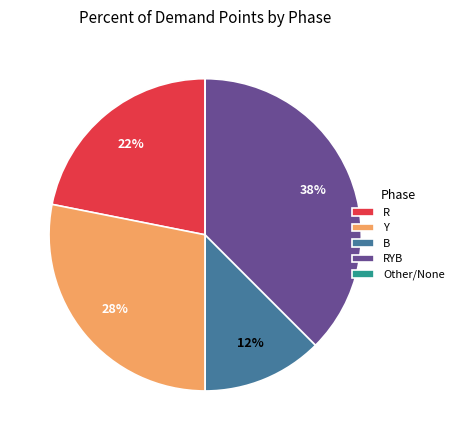

True or false: R accounts for 28% of the total.

False